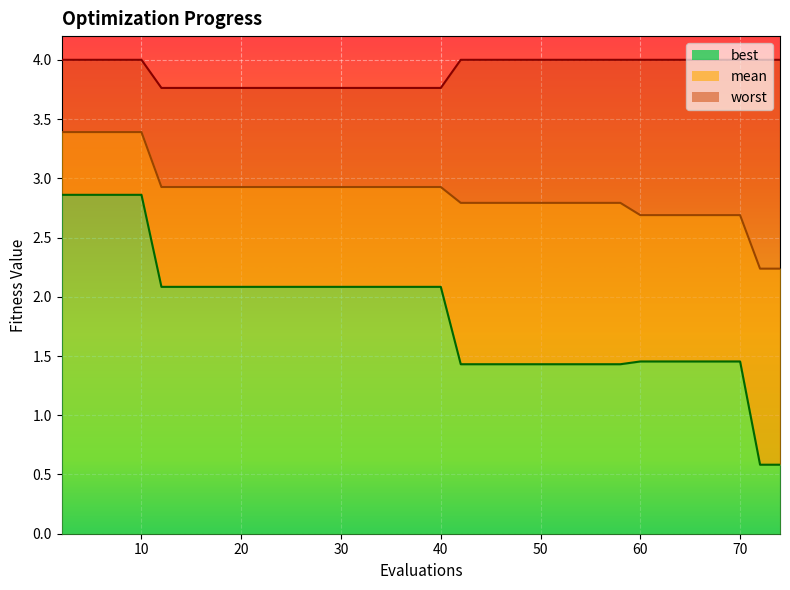

What is the maximum value for best?

2.9